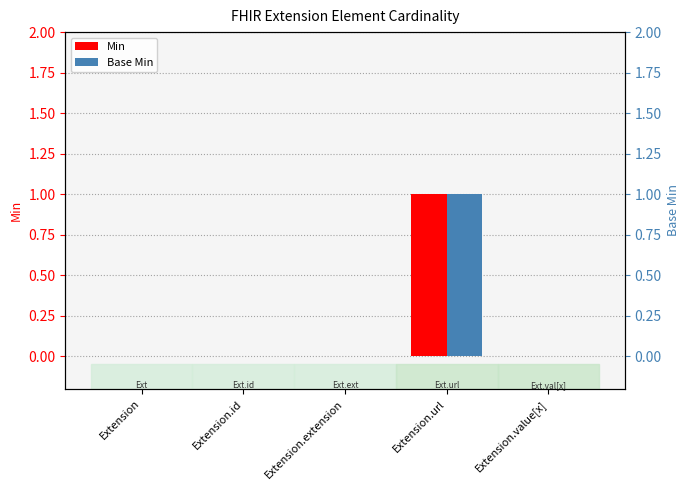

What is the highest value of the Min series?

1